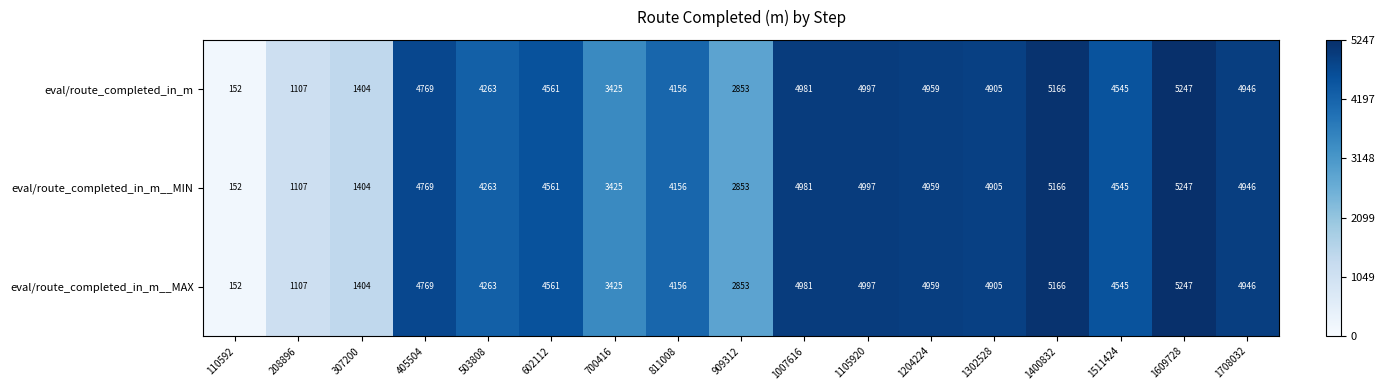

List the labels in order of eval/route_completed_in_m__MAX value, smallest first.

110592, 208896, 307200, 909312, 700416, 811008, 503808, 1511424, 602112, 405504, 1302528, 1708032, 1204224, 1007616, 1105920, 1400832, 1609728